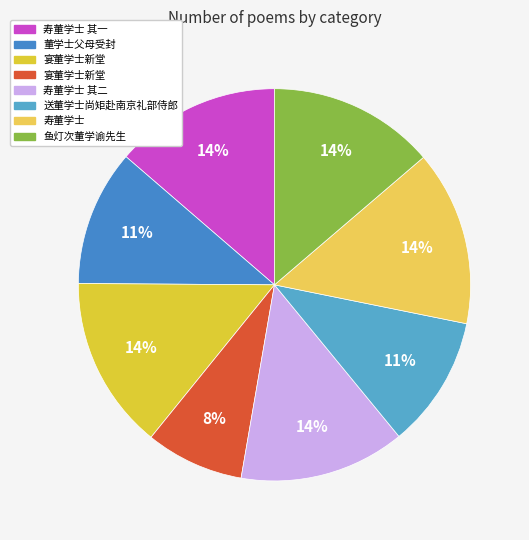

How many segments does this pie chart have?

8